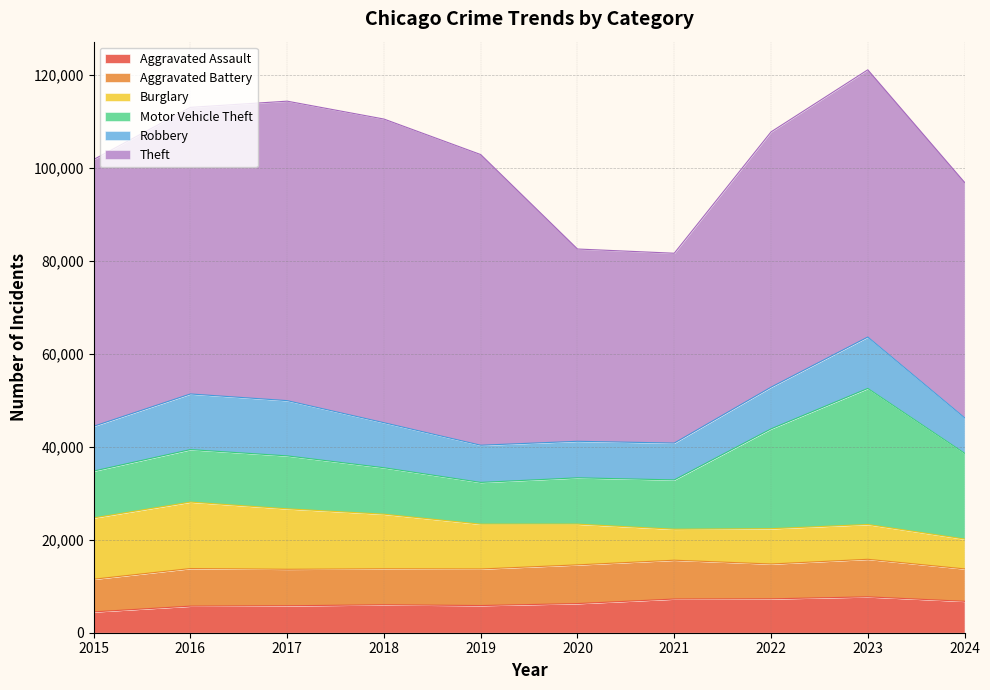

Which has a higher value, 2023 or 2017?

2023